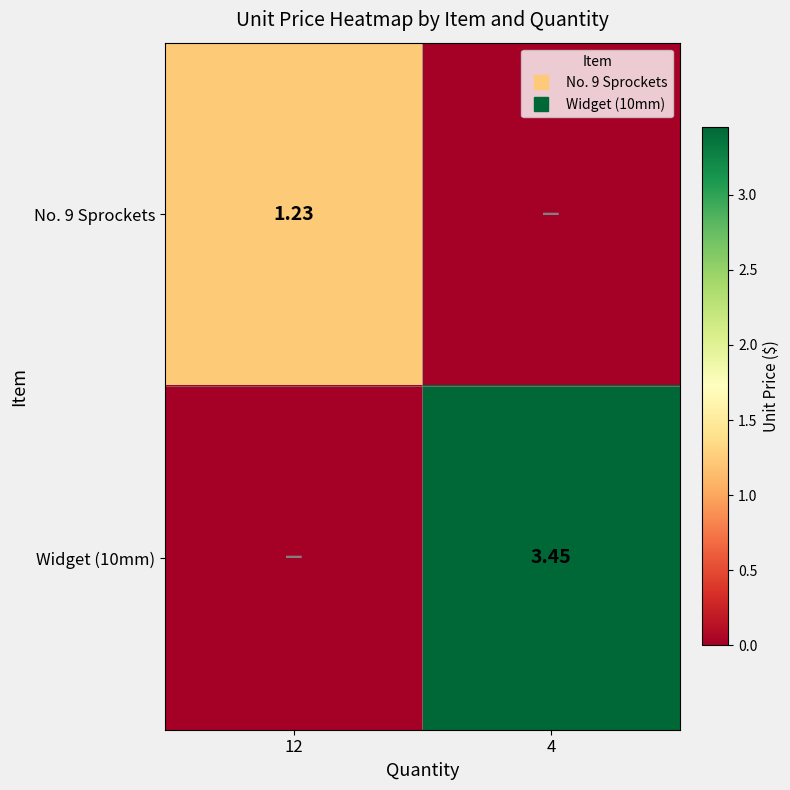

At which category is the sum across all series the highest?

4